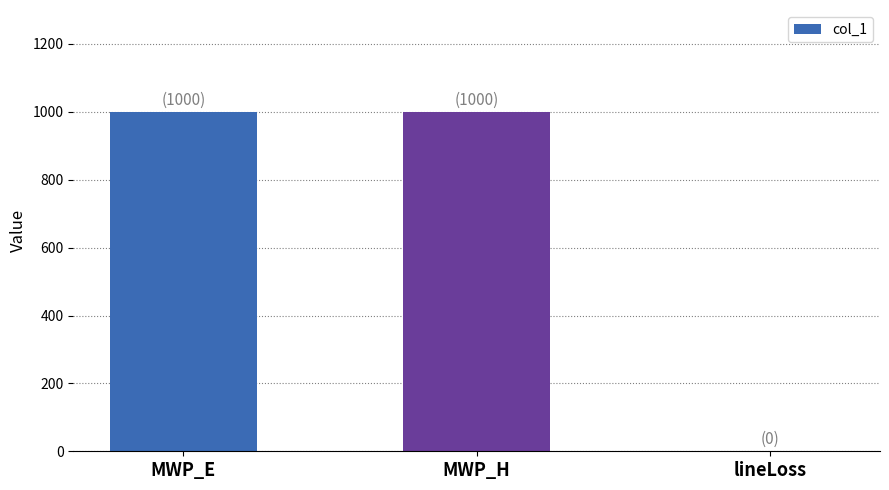

Are the bars horizontal?

No